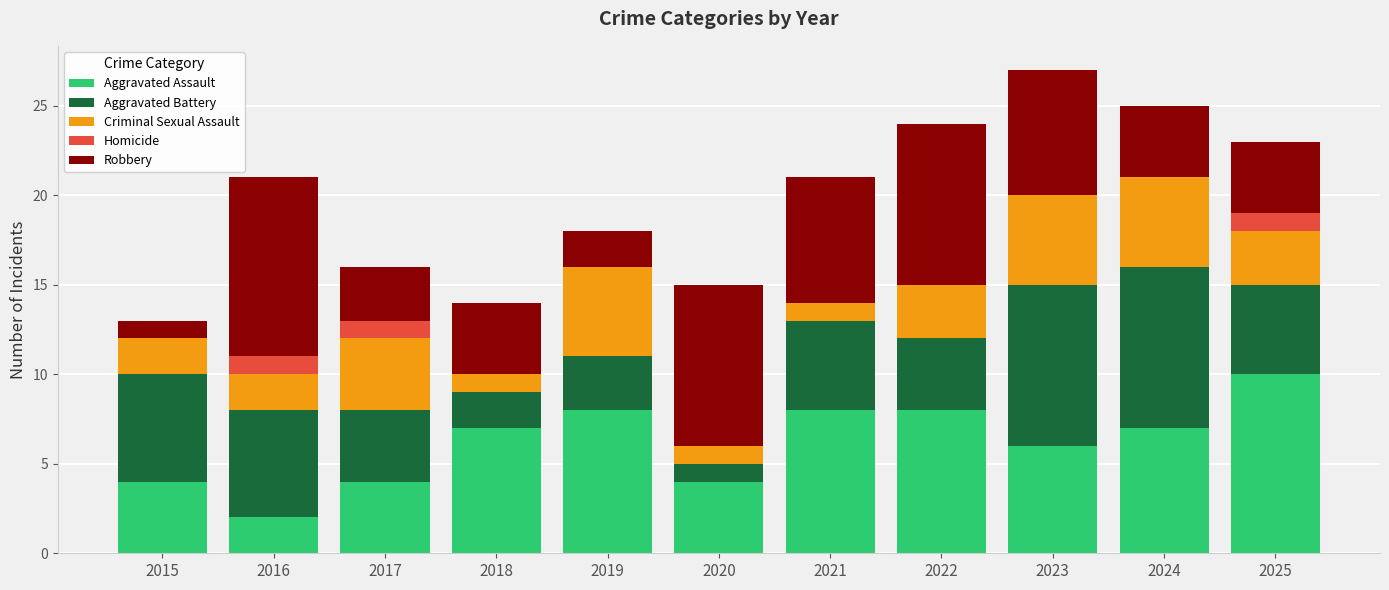

What is the total value across all series at 2023?

27